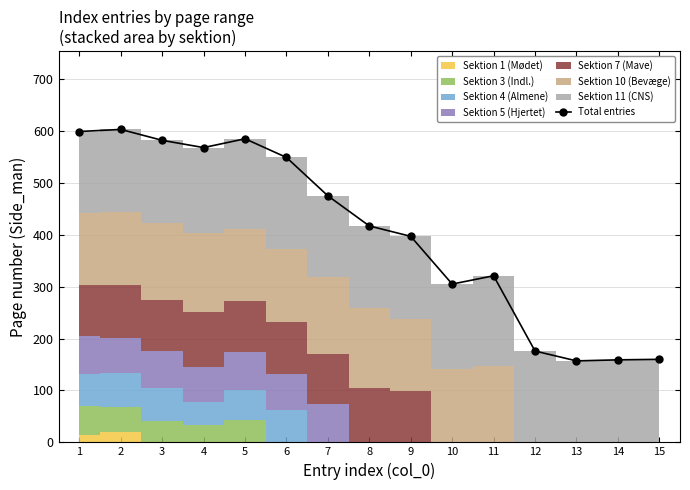

The value at 7 is 277. True or false?

False